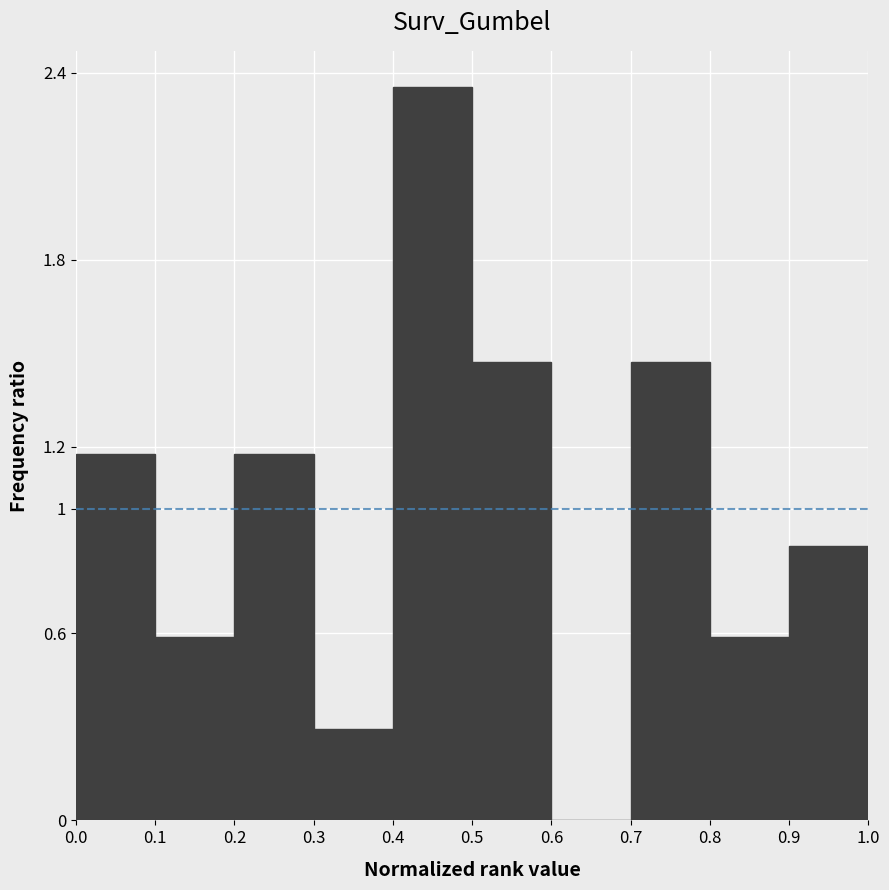

Reading left to right, transcribe this chart: for each bar, give the range it covers on the x-axis and its height. The values are not printed on the chart, so give them approximately, as read against the axis.

0.0 to 0.1: 1.18
0.1 to 0.2: 0.58
0.2 to 0.3: 1.18
0.3 to 0.4: 0.30
0.4 to 0.5: 2.36
0.5 to 0.6: 1.48
0.6 to 0.7: 0
0.7 to 0.8: 1.48
0.8 to 0.9: 0.58
0.9 to 1.0: 0.88